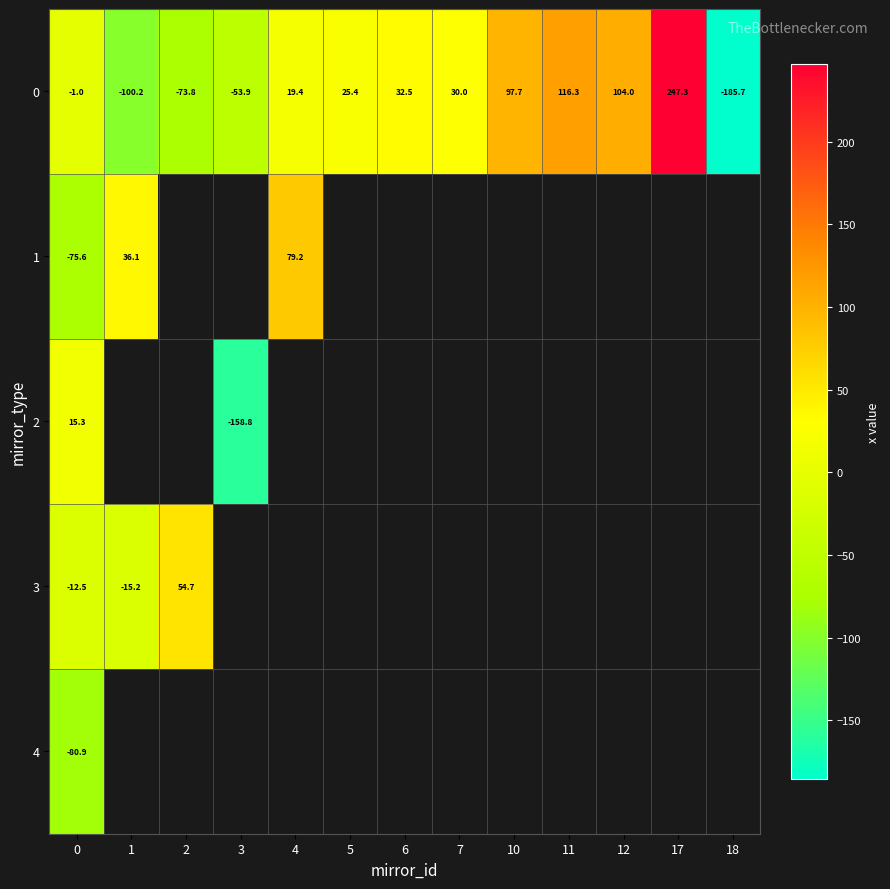

True or false: 2 has a value of 26.3 at 0.

False